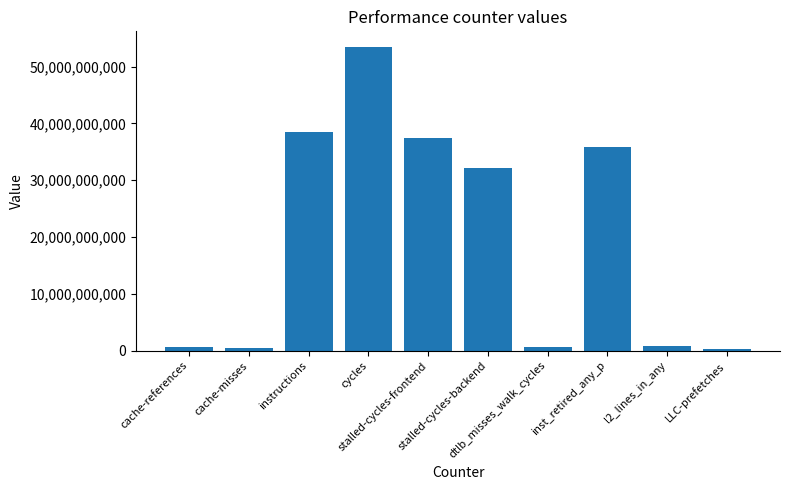

What is the smallest value displayed?

347972709